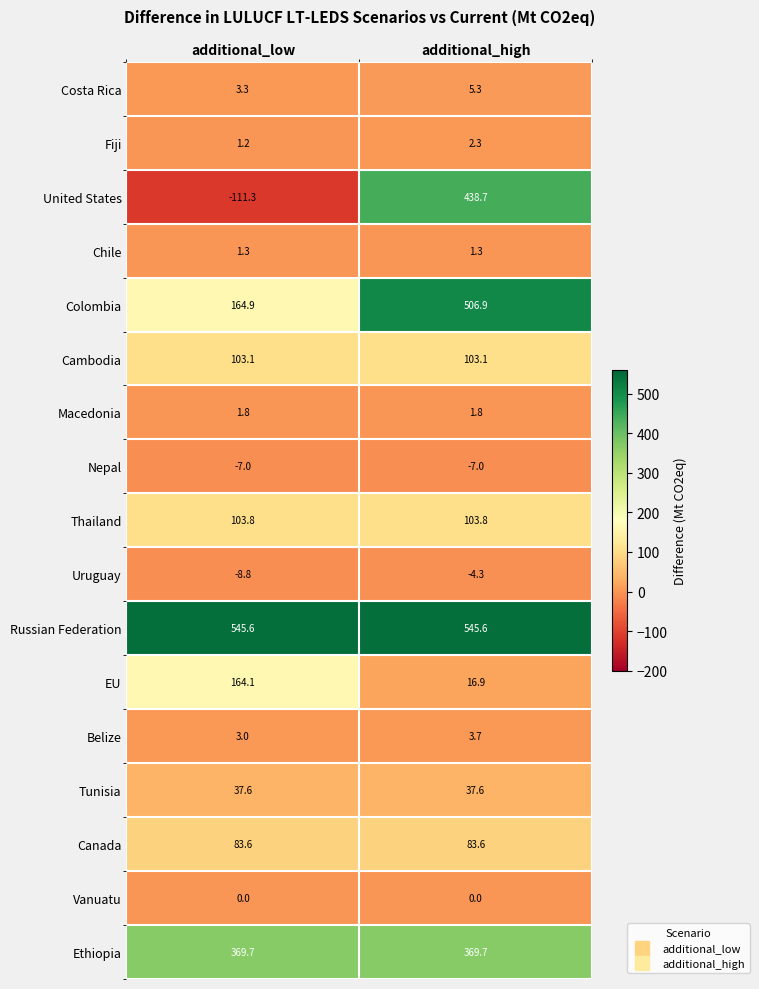

The value of Colombia at additional_high is 147.7. True or false?

False